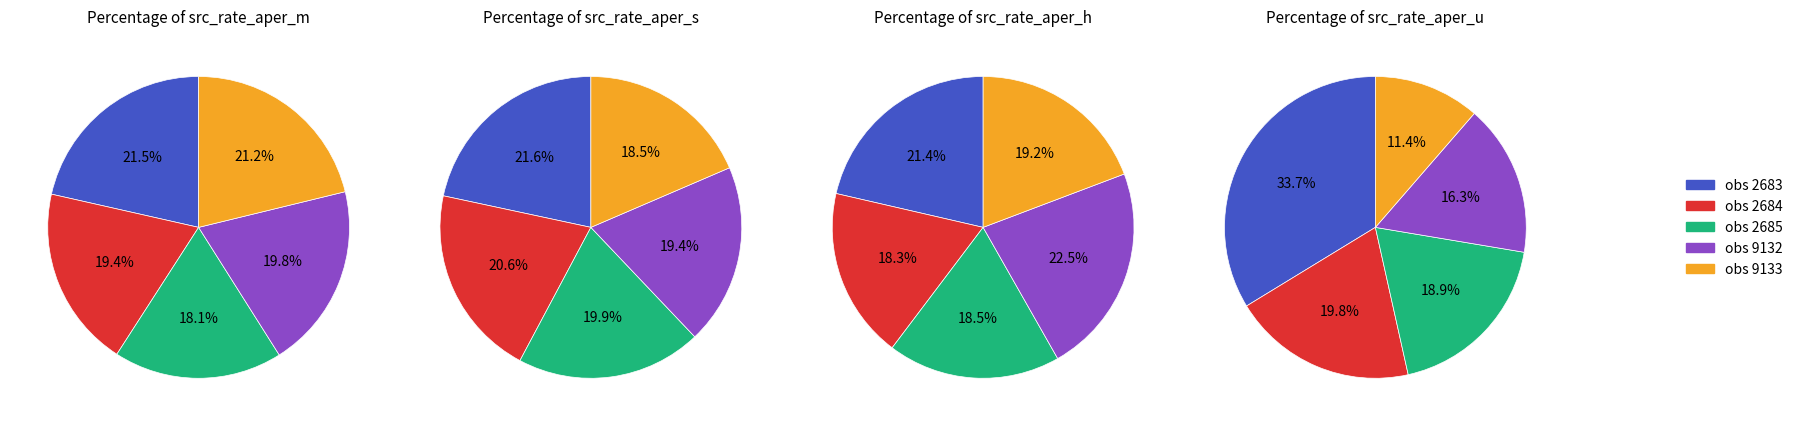

How many slices are in this pie chart?

5